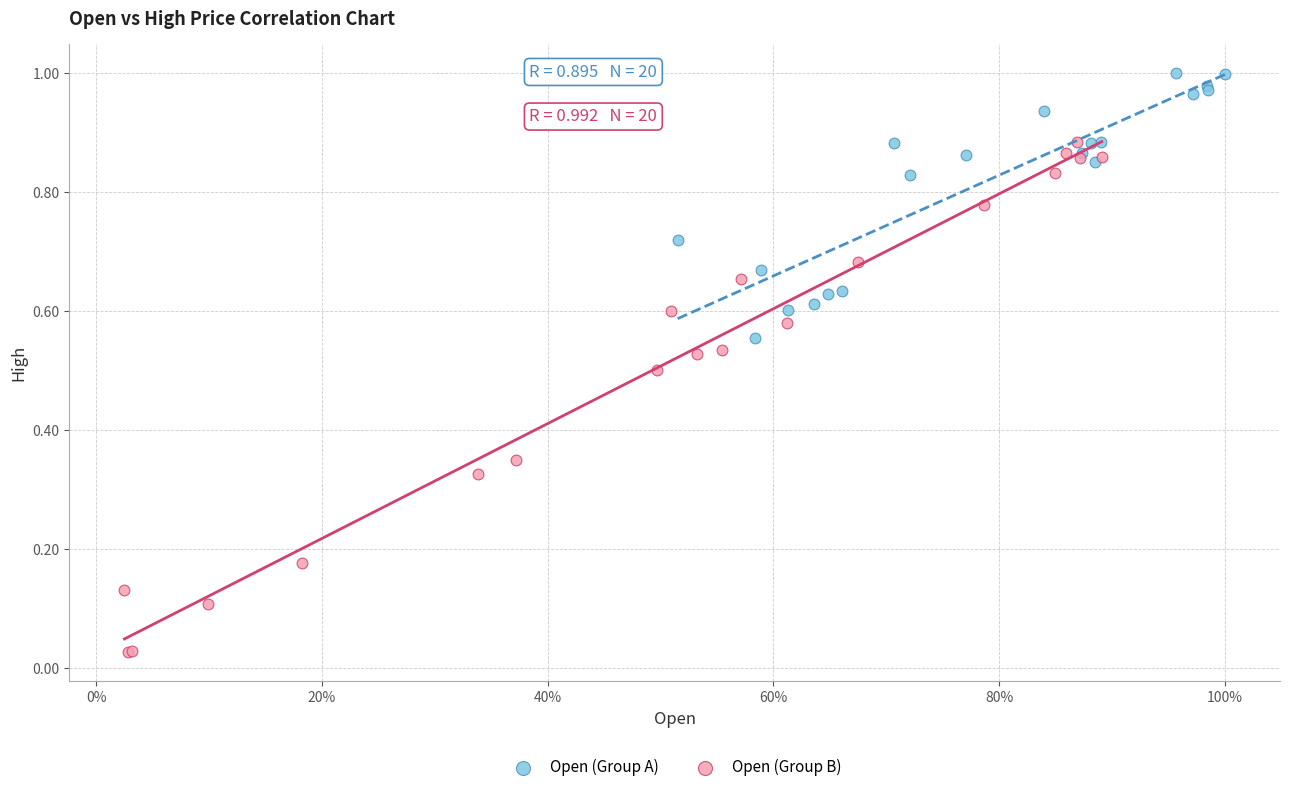

What are all the series names shown in the legend?

Open (Group A), Open (Group B)